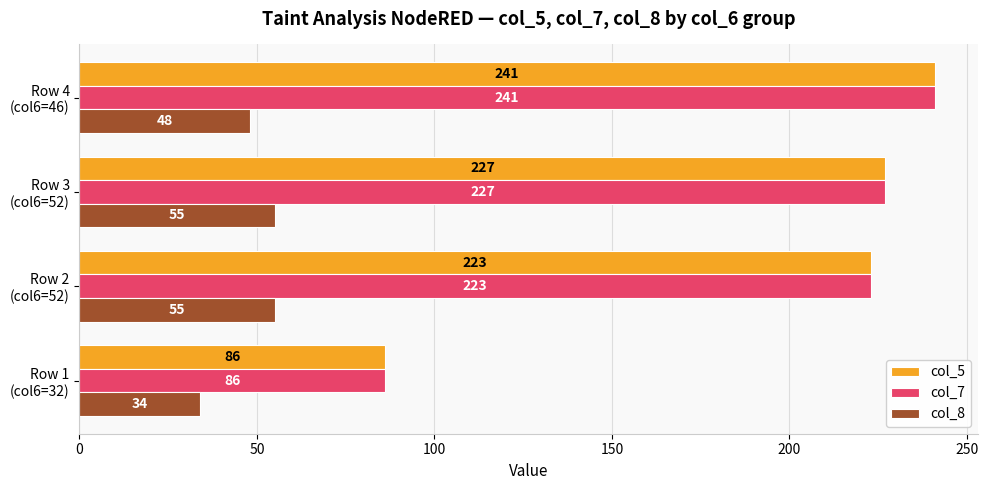

What is the smallest value displayed?

34